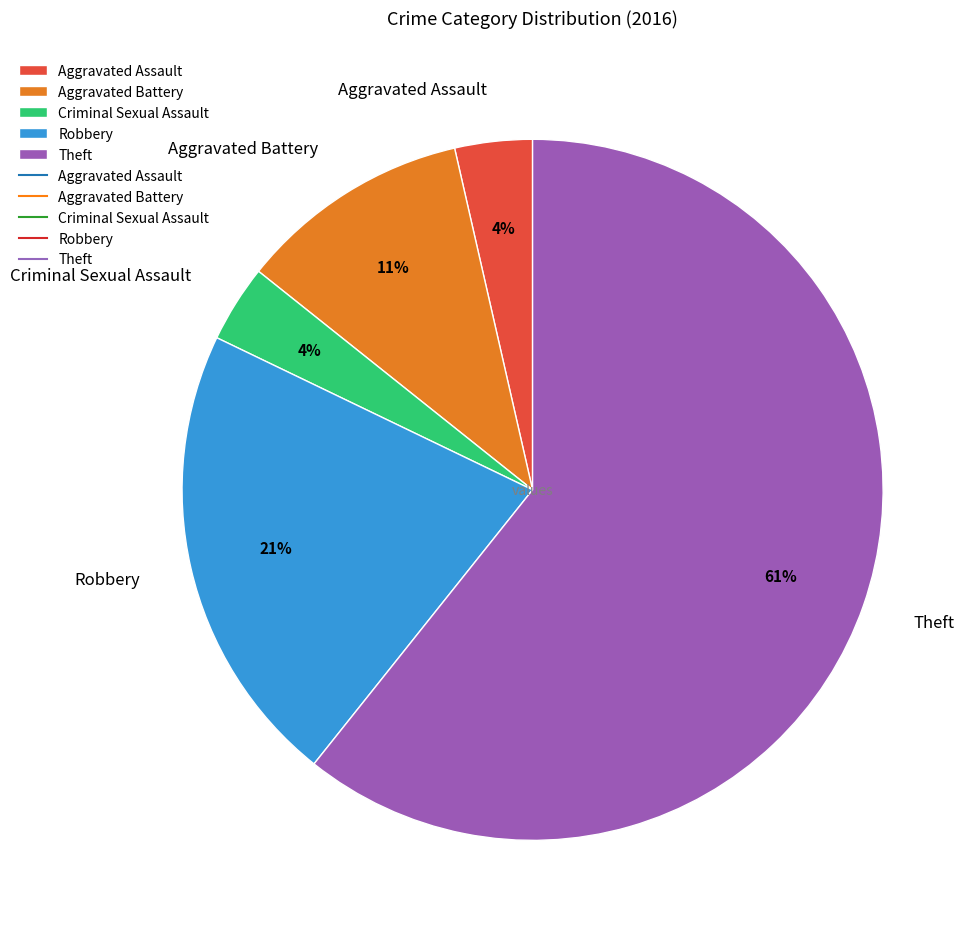

Which category has the biggest portion of the pie?

Theft